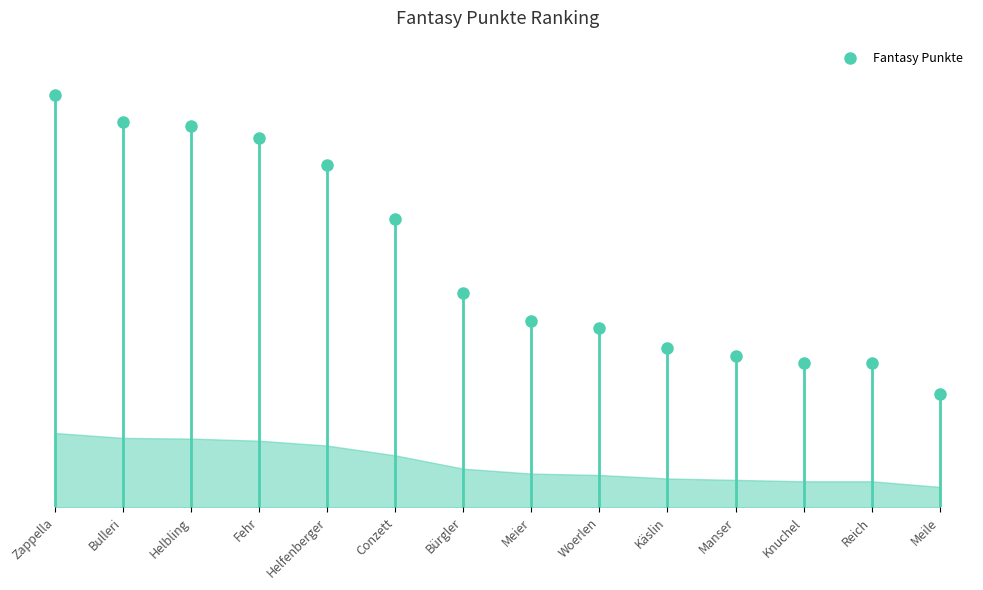

Does the chart have visible grid lines?

No